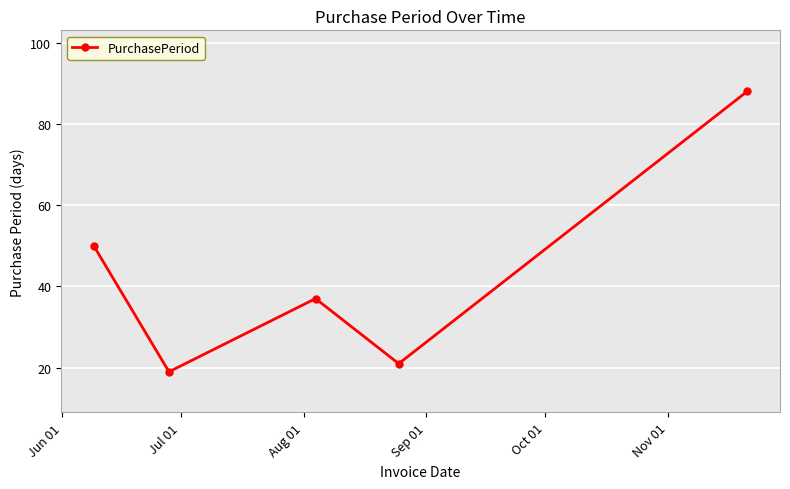

What is the difference between the maximum and minimum values?

69